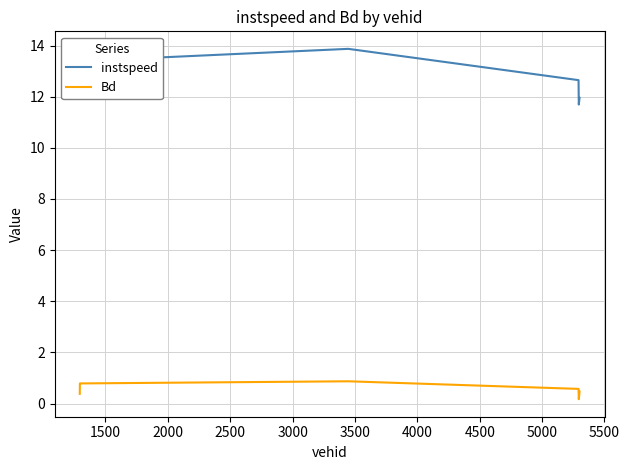

What are all the series names shown in the legend?

instspeed, Bd